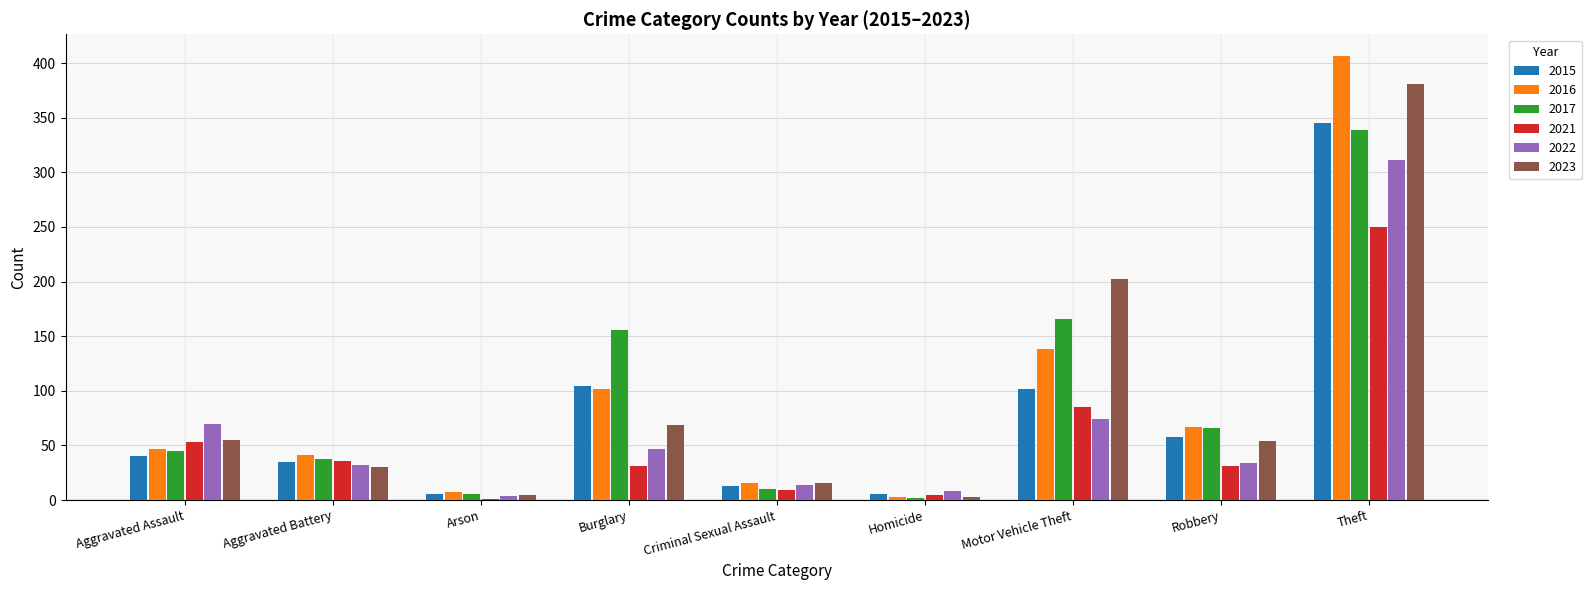

Are the bars grouped side by side (vs. stacked)?

Yes